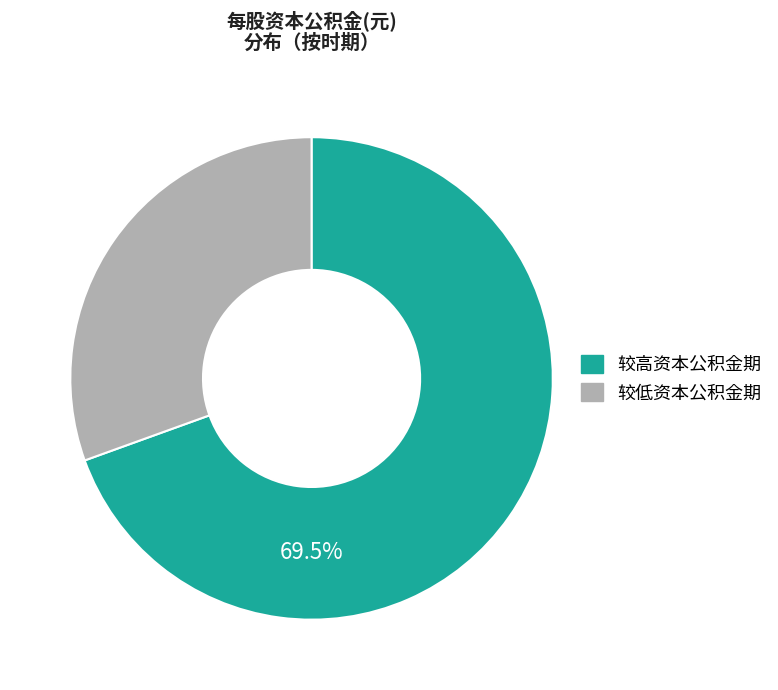

Does any single category account for the majority?

Yes